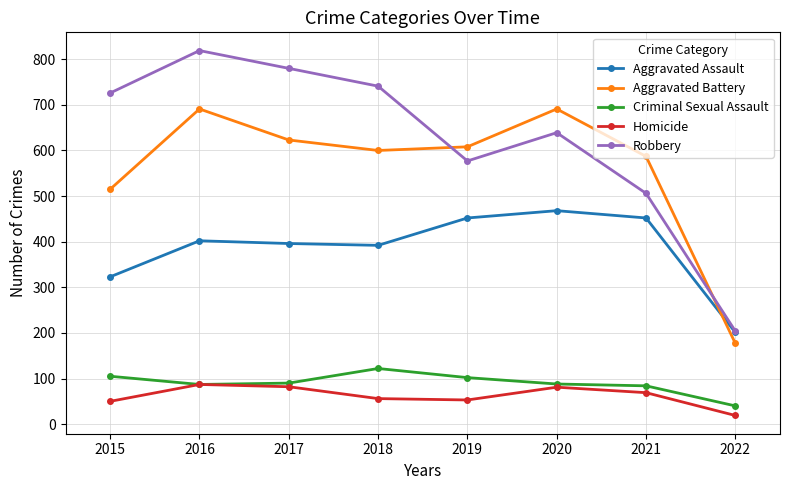

At how many categories does at least one series exceed 236?

7